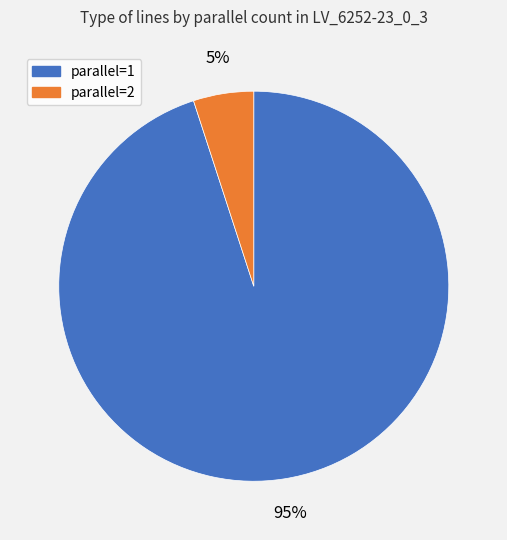

Is it true that parallel=1 is 84% of the pie?

False